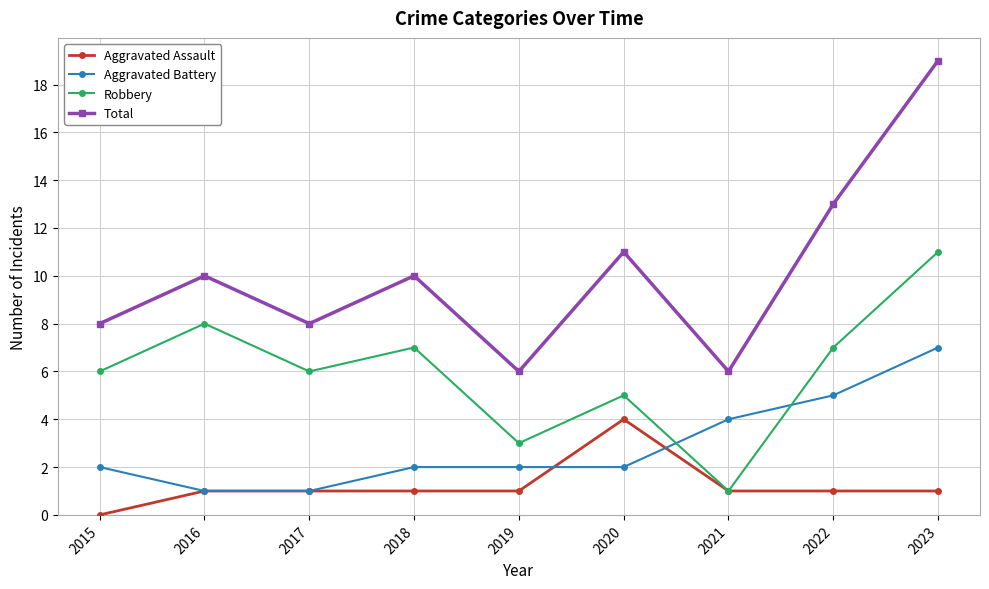

Which series changed the most between 2016 and 2019?

Robbery